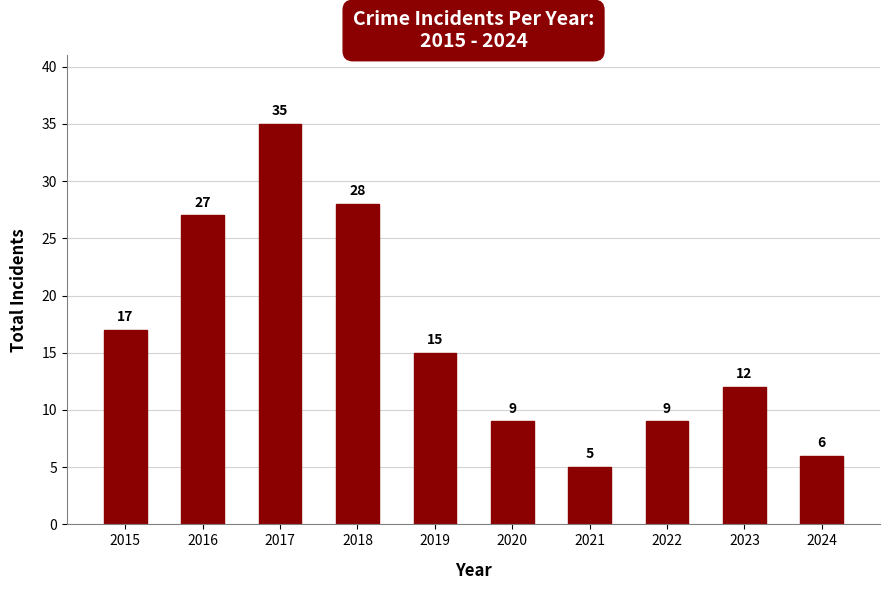

How many distinct data groups are displayed?

1